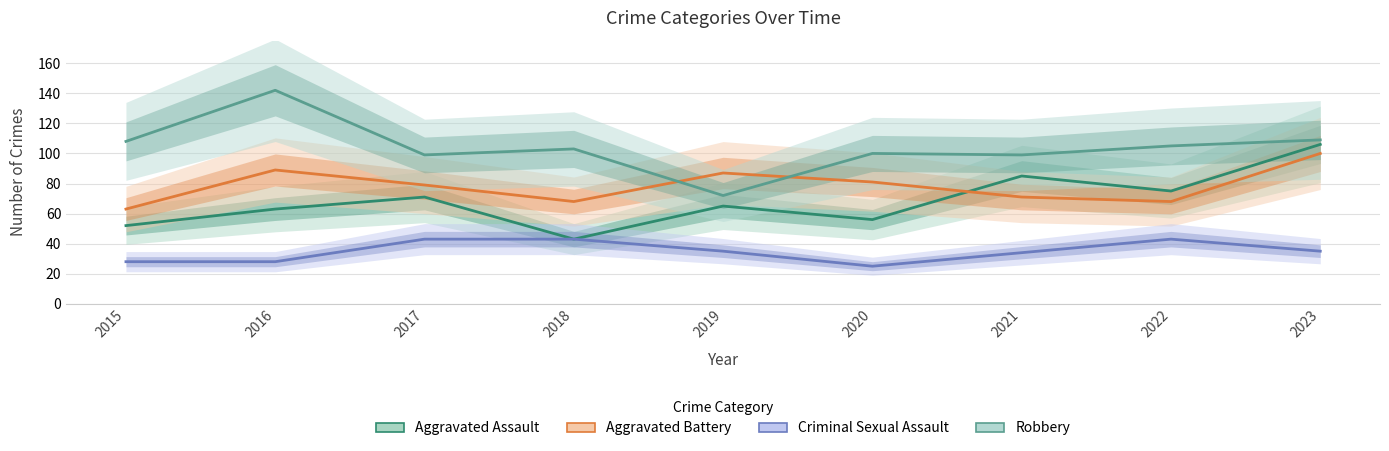

Is the value of Criminal Sexual Assault at 2022 greater than the value of Aggravated Assault at 2018?

No